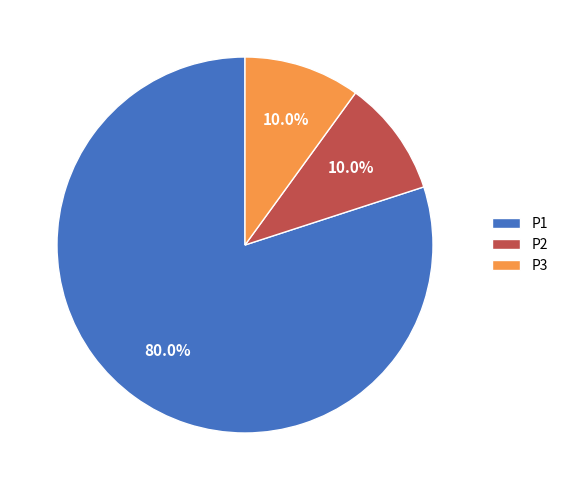

Which has a higher value, P2 or P1?

P1